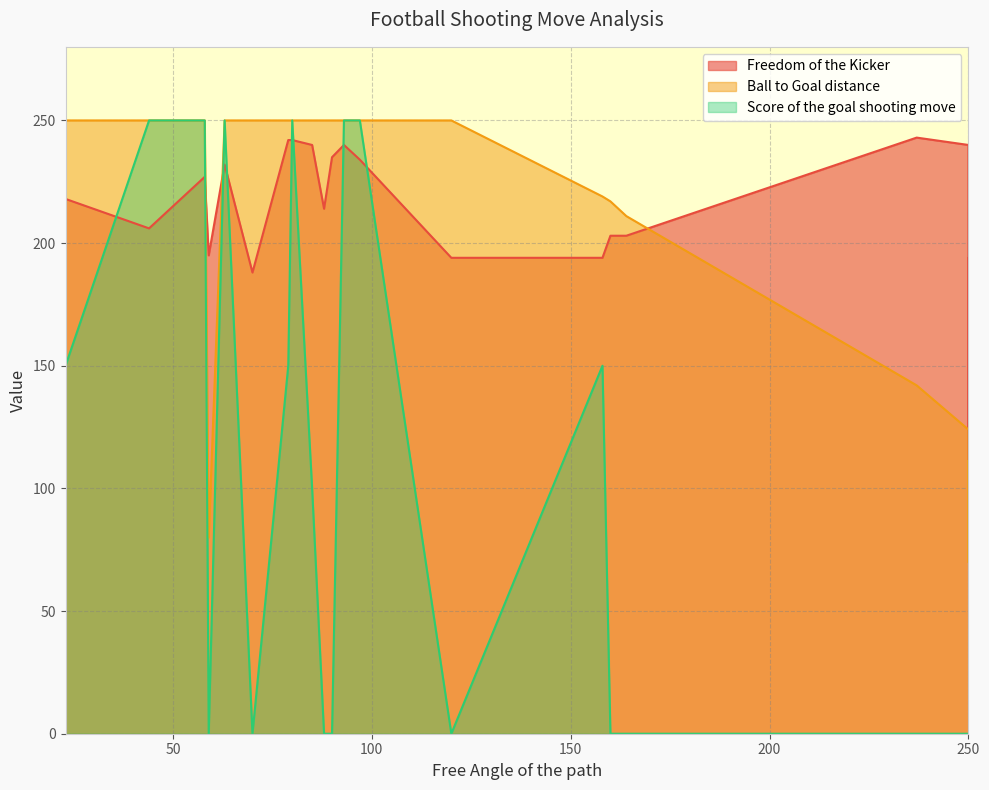

Which series has the largest range (max minus min)?

Score of the goal shooting move